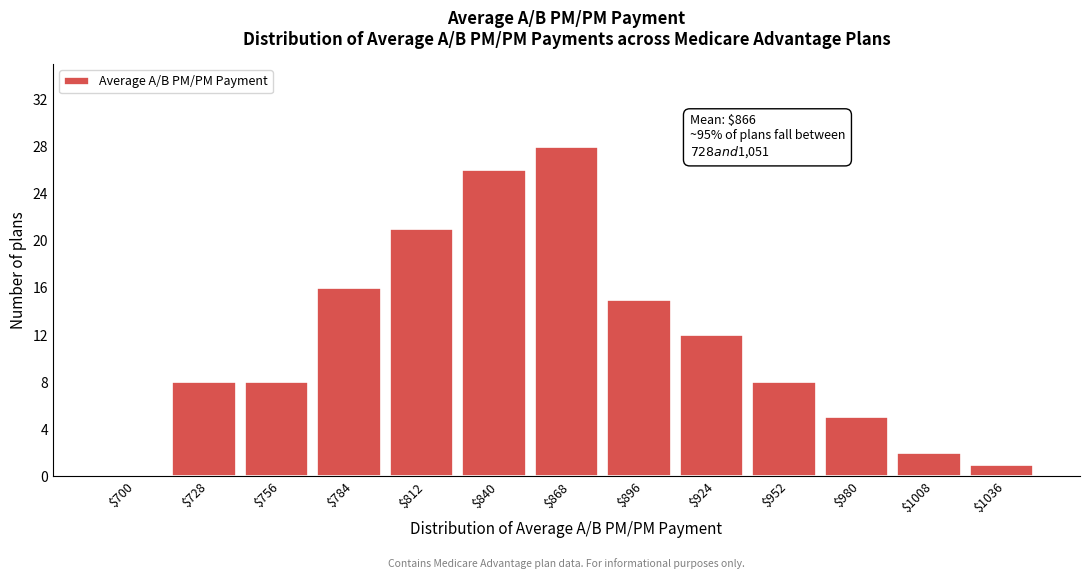

What is the sum of all values?

150